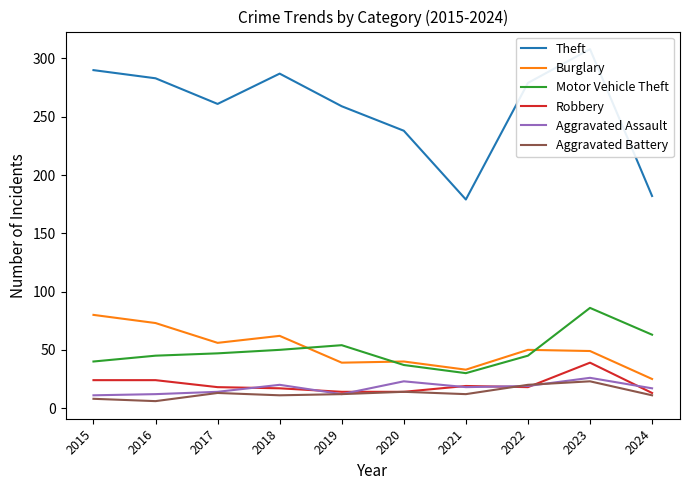

Which category has the highest value in the Aggravated Assault series?

2023